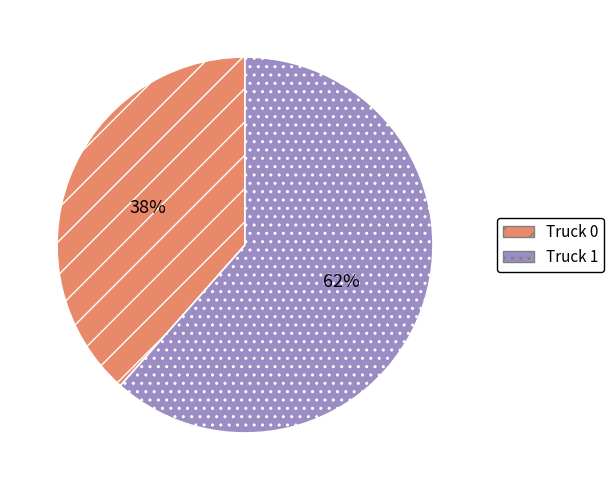

Is it true that Truck 1 is 62% of the pie?

True